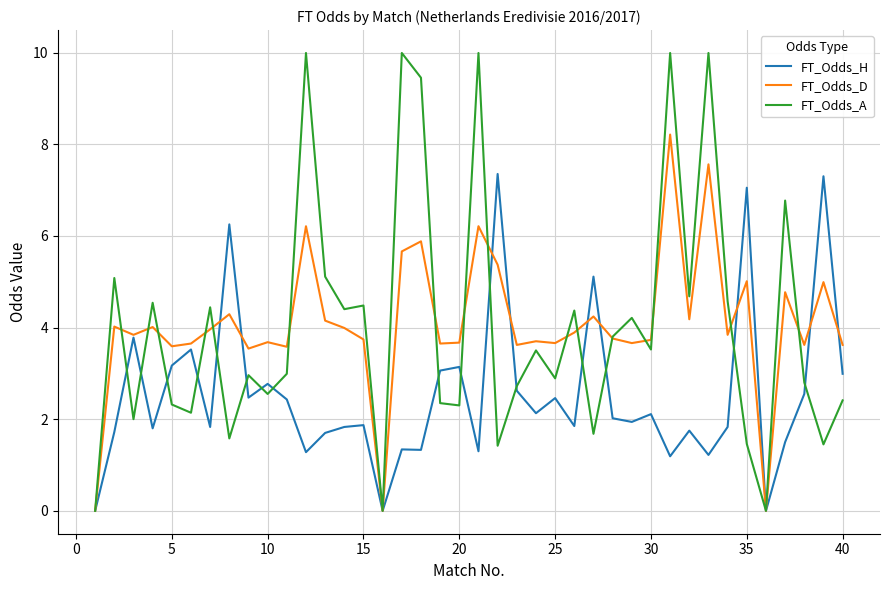

What is the maximum value shown in the chart?

10.0